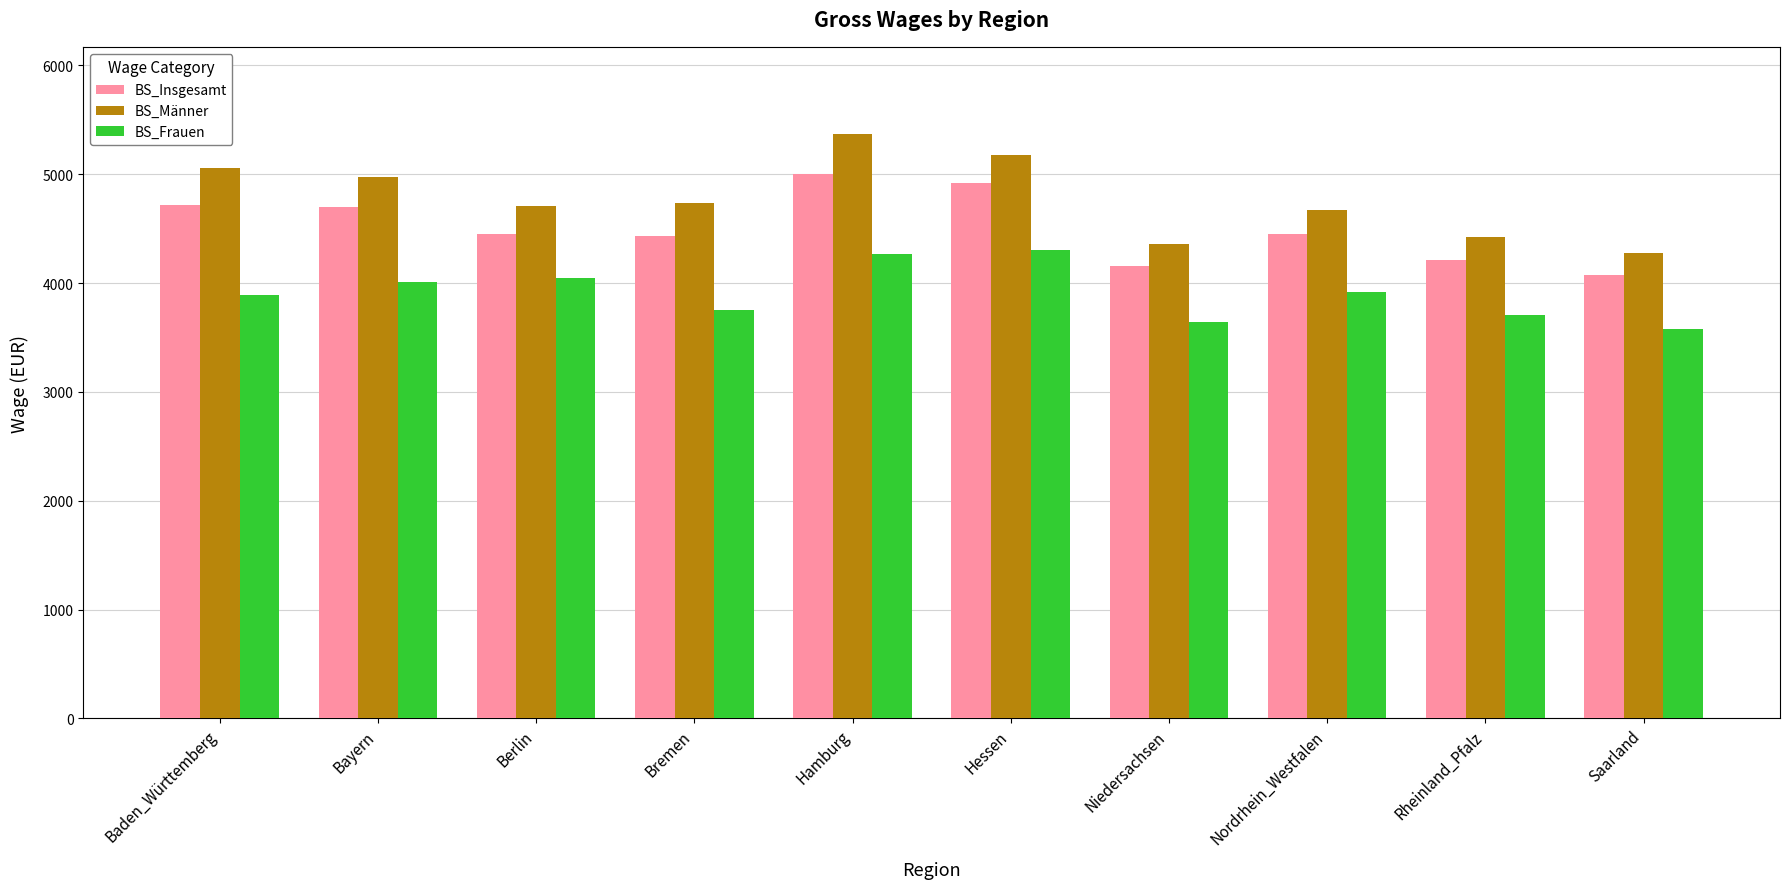

What is the minimum value shown in the chart?

3579.3